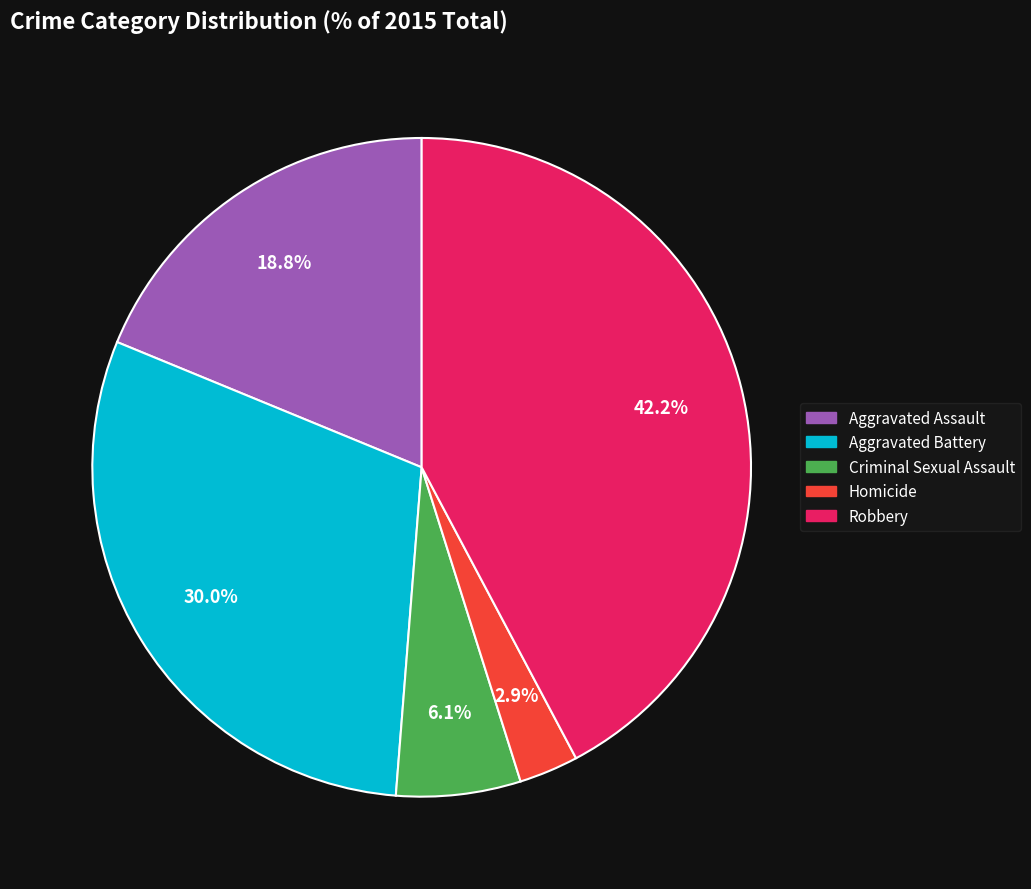

To the nearest percent, what is the difference between the Robbery and Criminal Sexual Assault slice percentages?

36%